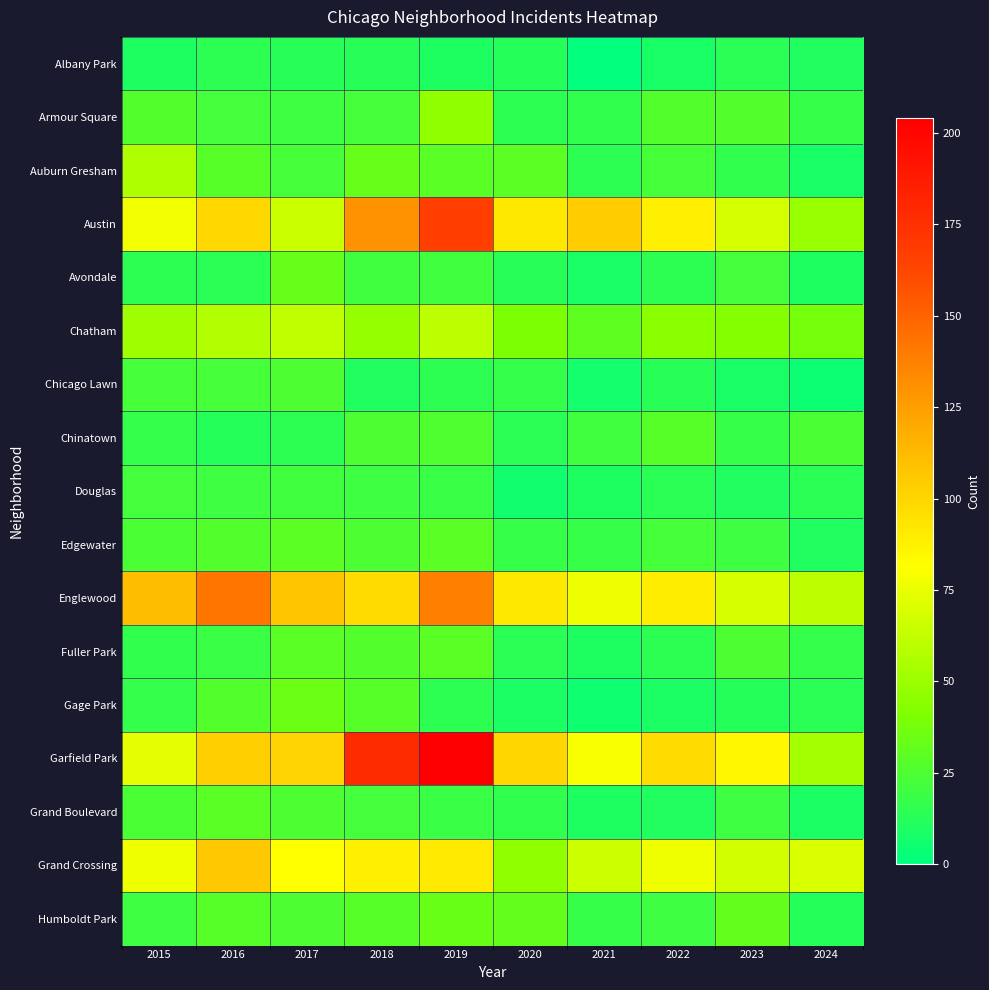

Count the number of data series in this chart.

17